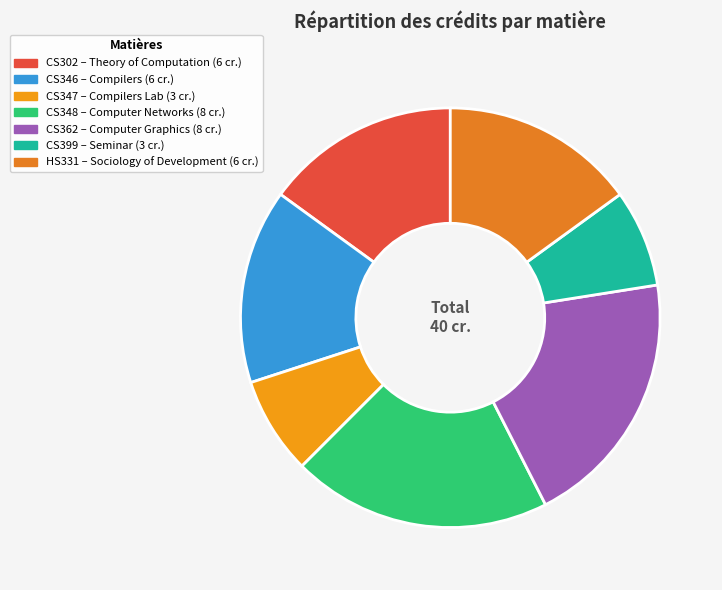

What is the ratio of the value at HS331 to the value at CS346?

1.0